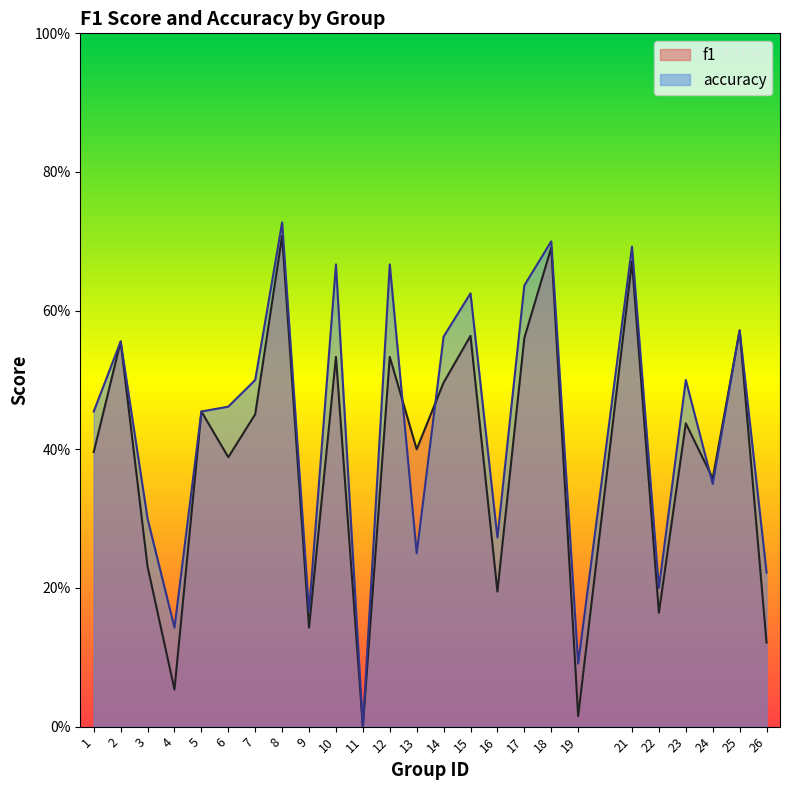

Between 3 and 15, which series saw the biggest shift?

f1